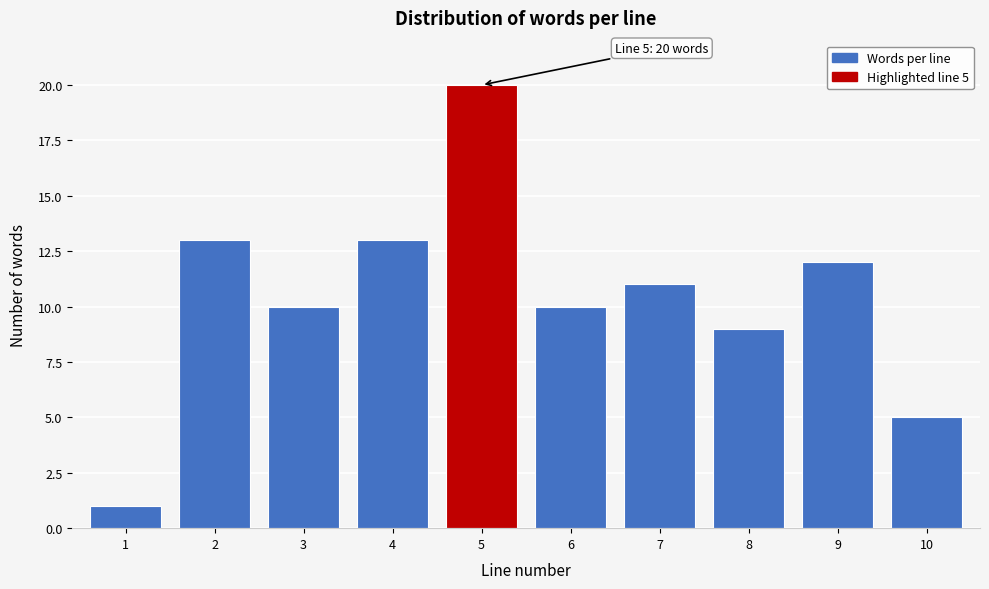

Reading left to right, transcribe all the data shown in this chart.

1	13	10	13	20	10	11	9	12	5